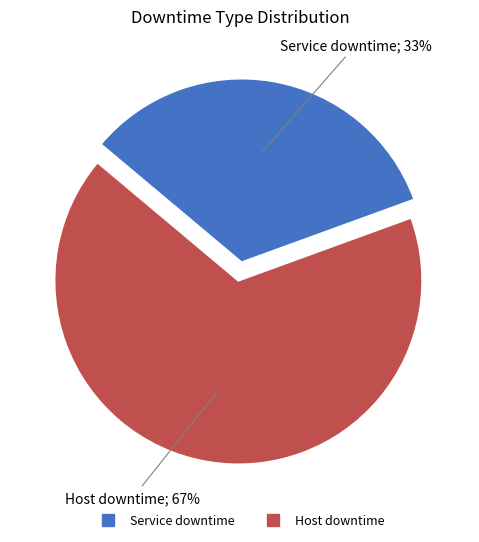

To the nearest percent, what is the average slice percentage?

50%